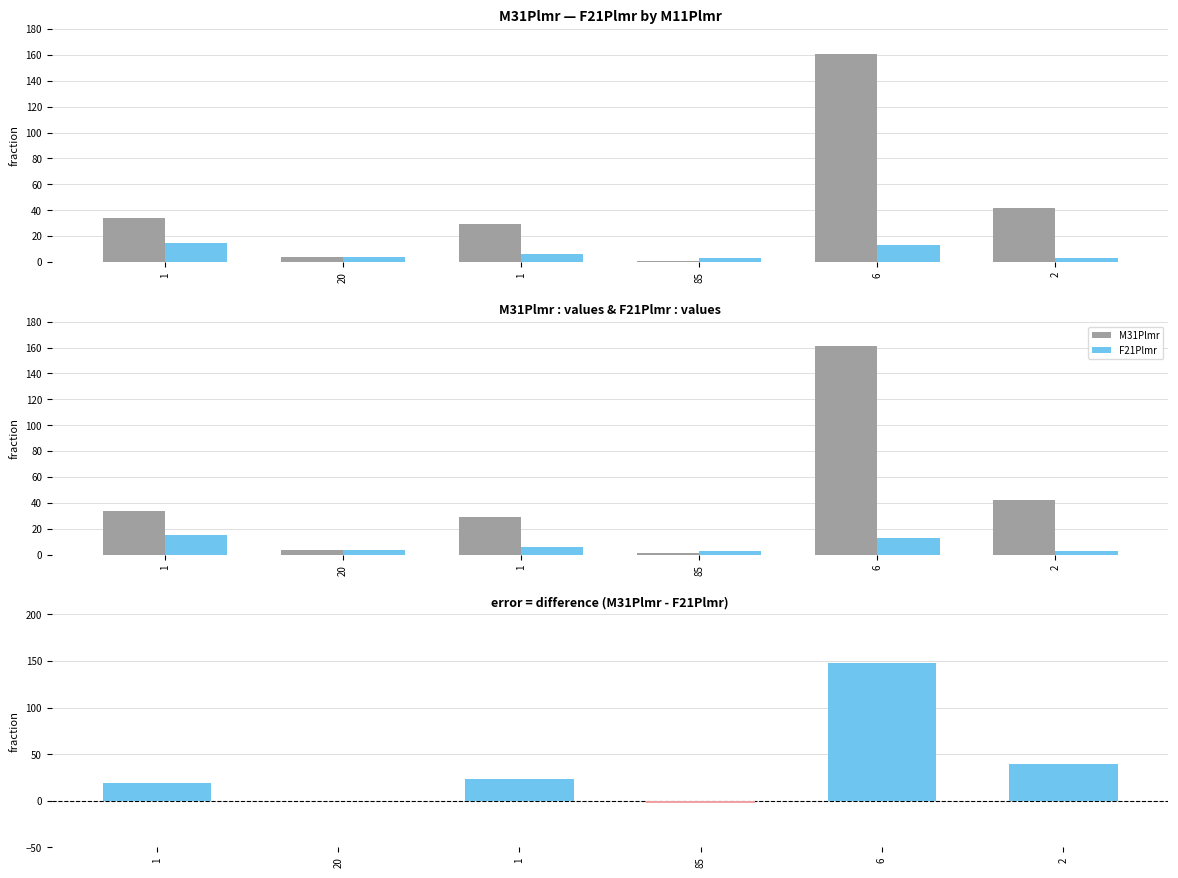

What is the label of the 6th bar from the left?

2